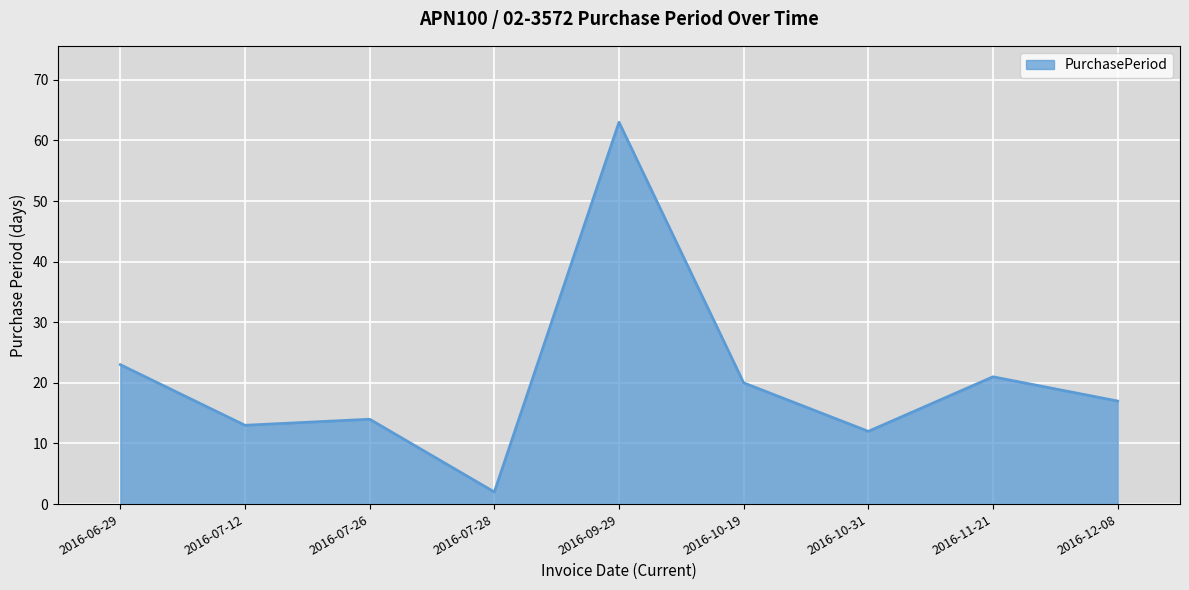

True or false: the data shows 35 at 2016-06-29.

False